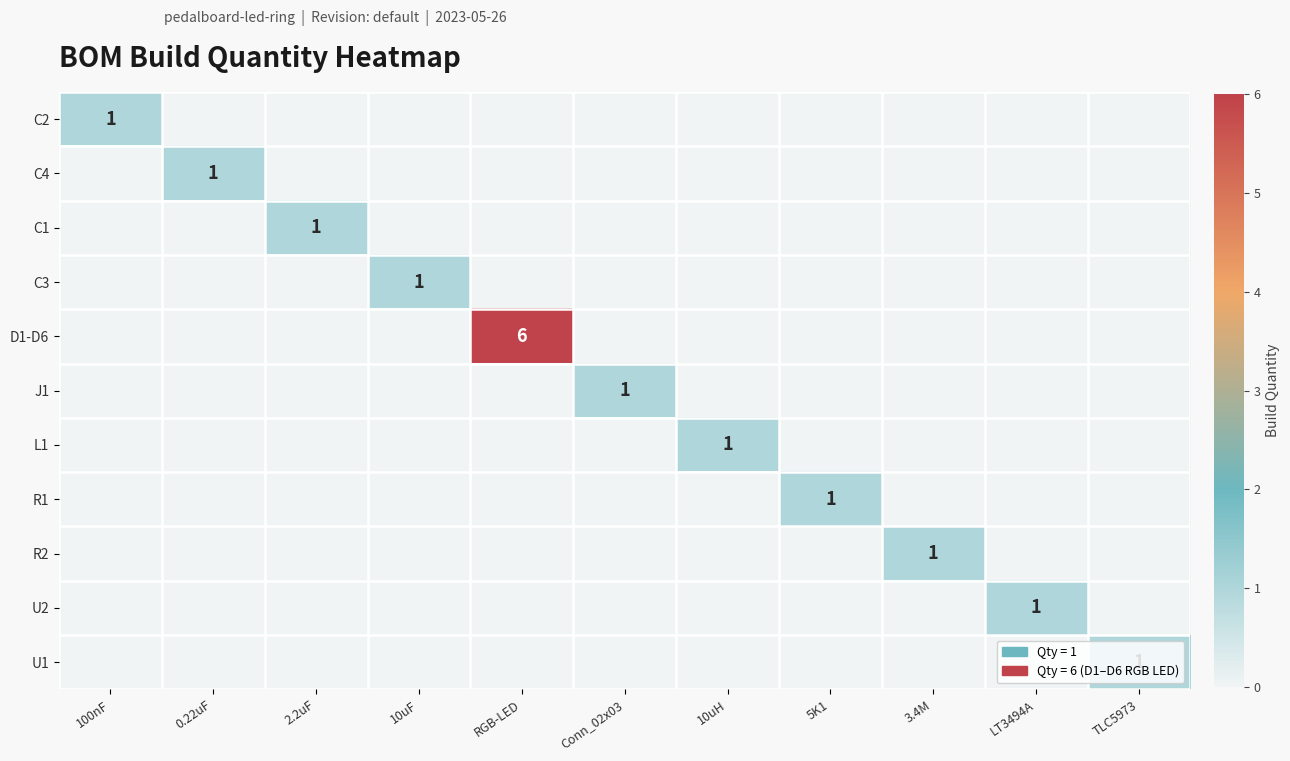

Is it true that U2 equals 1 at LT3494A?

True